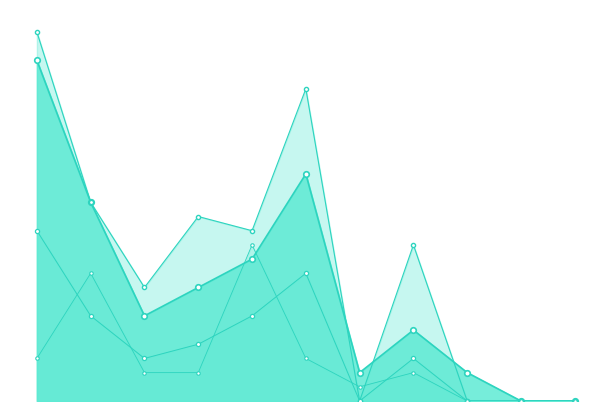

What is the average value of the Points series?

10